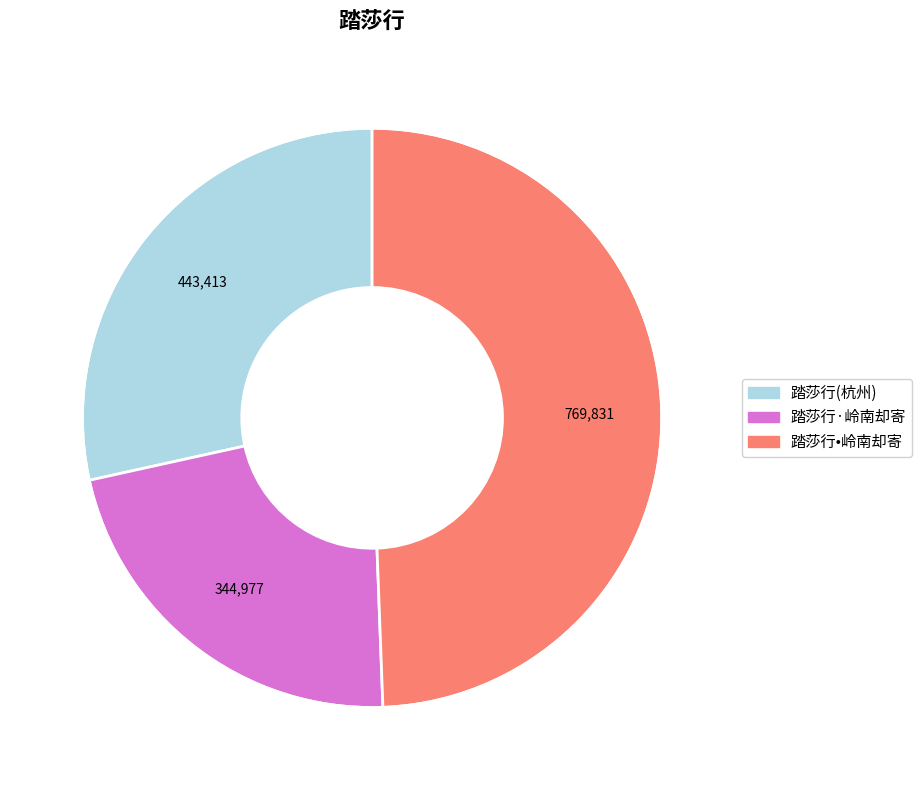

Between 踏莎行·岭南却寄 and 踏莎行(杭州), which is larger?

踏莎行(杭州)